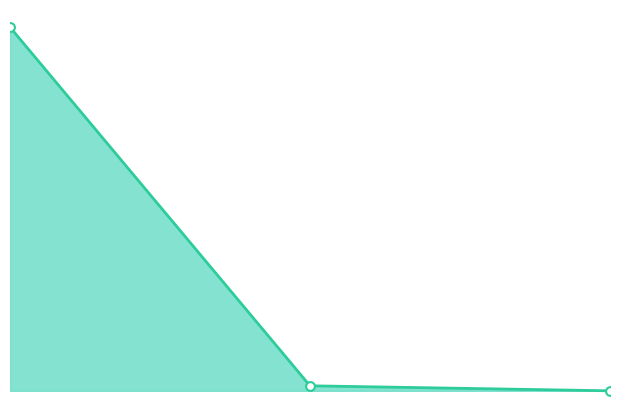

Is this an area chart (filled region under the line)?

Yes